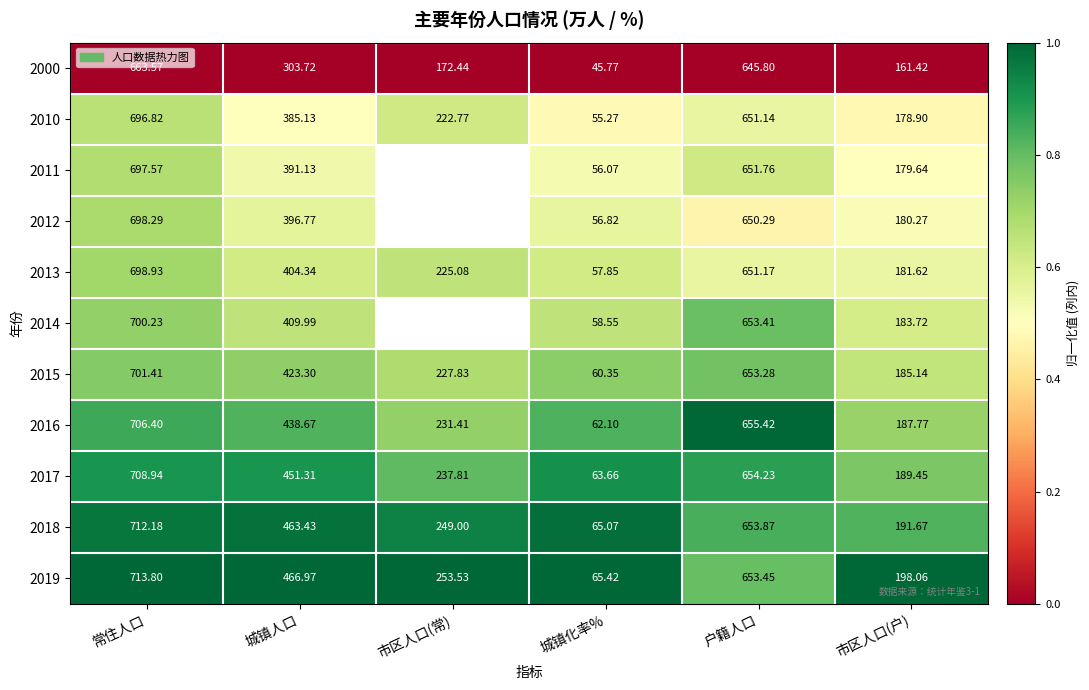

Where is 2016 nearest to the value 384?

城镇人口